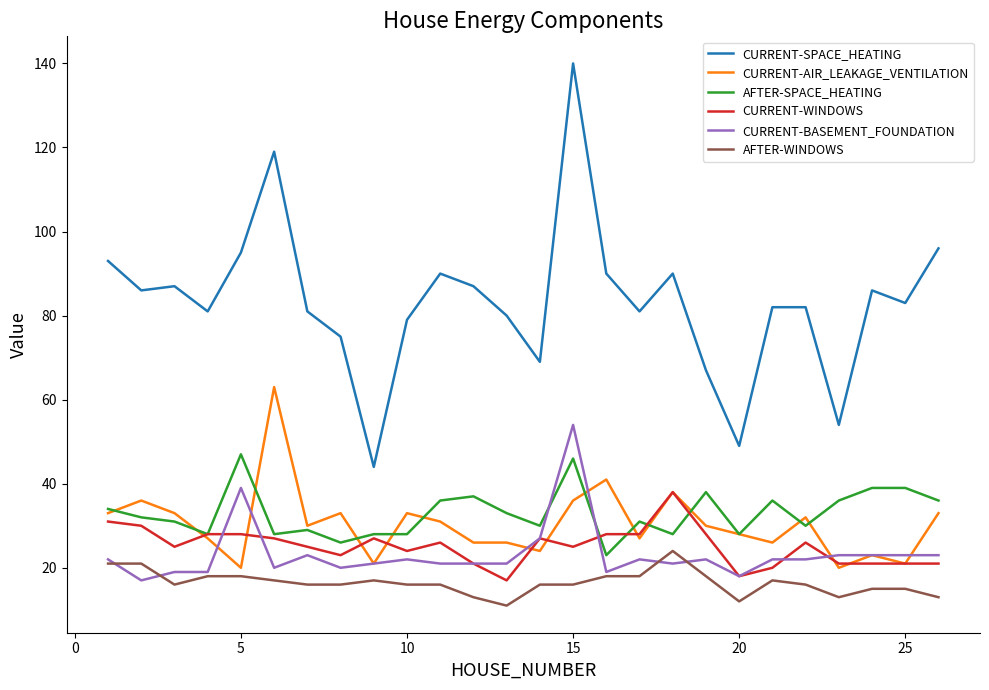

Rank the series by their maximum value, from highest to lowest.

CURRENT-SPACE_HEATING, CURRENT-AIR_LEAKAGE_VENTILATION, CURRENT-BASEMENT_FOUNDATION, AFTER-SPACE_HEATING, CURRENT-WINDOWS, AFTER-WINDOWS